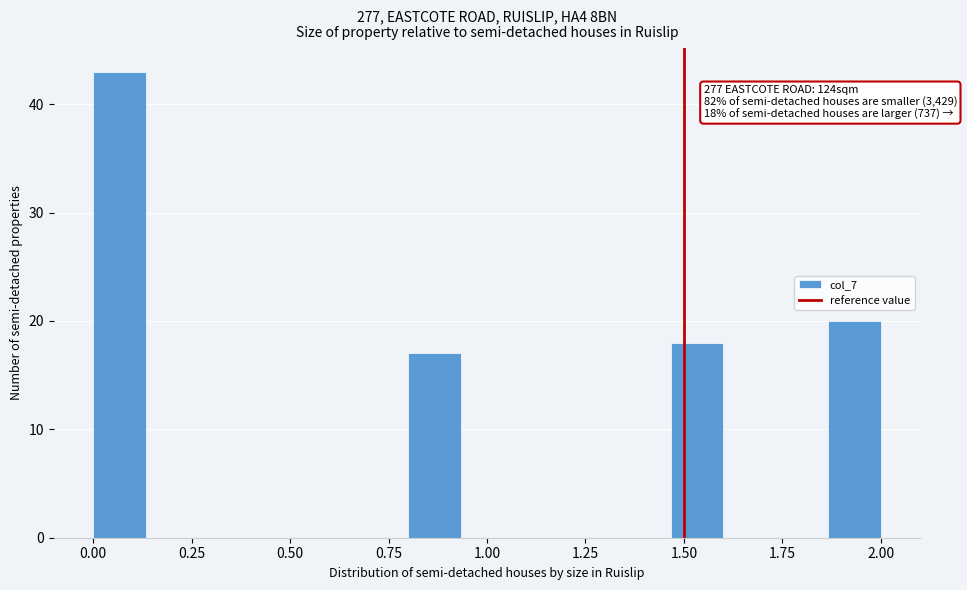

Around what value on the x-axis is the tallest bar? Give the approximate position of its centre, as read against the axis.

0.05